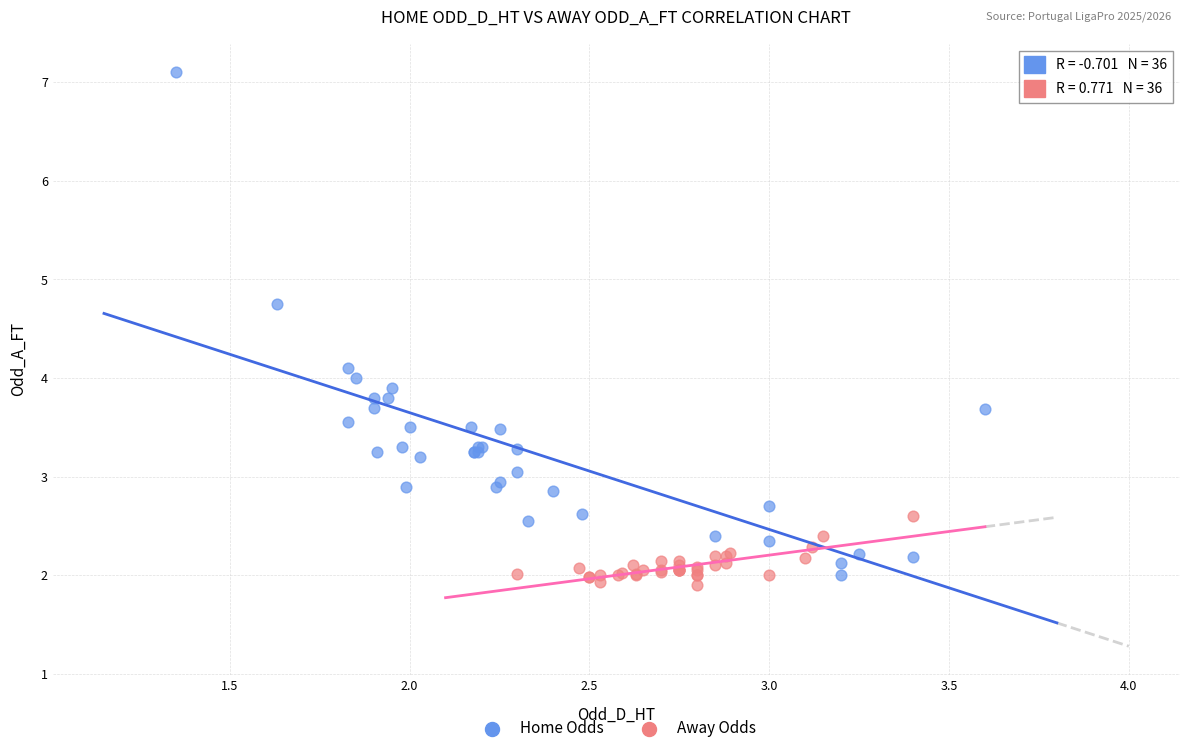

Which series reaches the maximum Y coordinate?

Home Odds